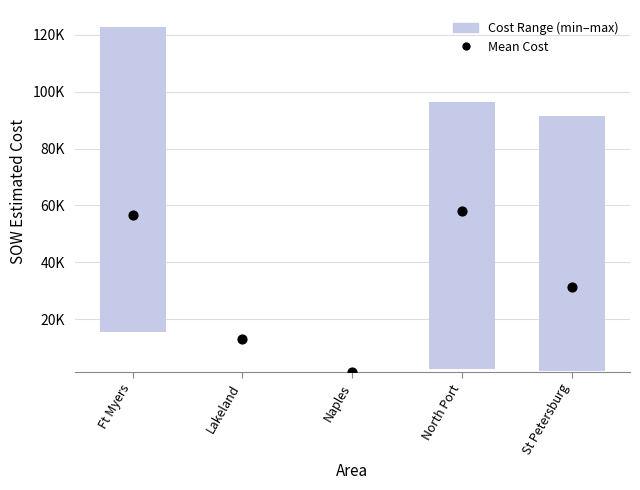

What is the ratio of the value at Lakeland to the value at North Port?

0.2